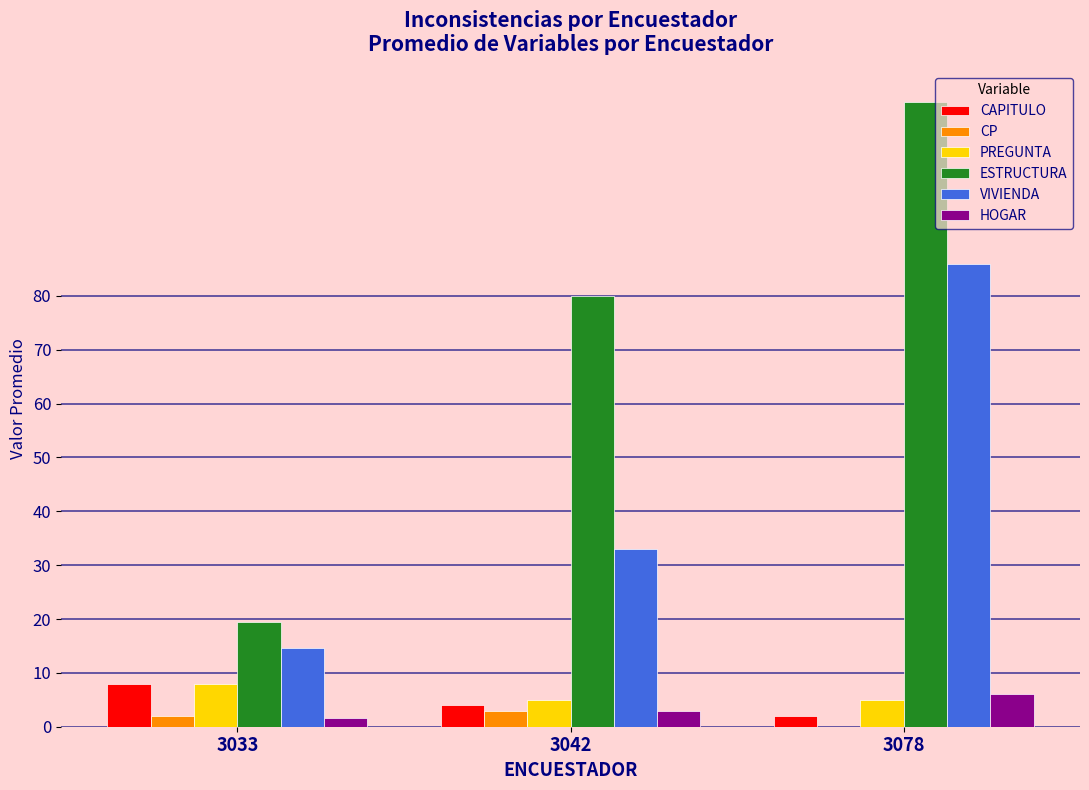

Between 3042 and 3078, which series saw the biggest shift?

VIVIENDA